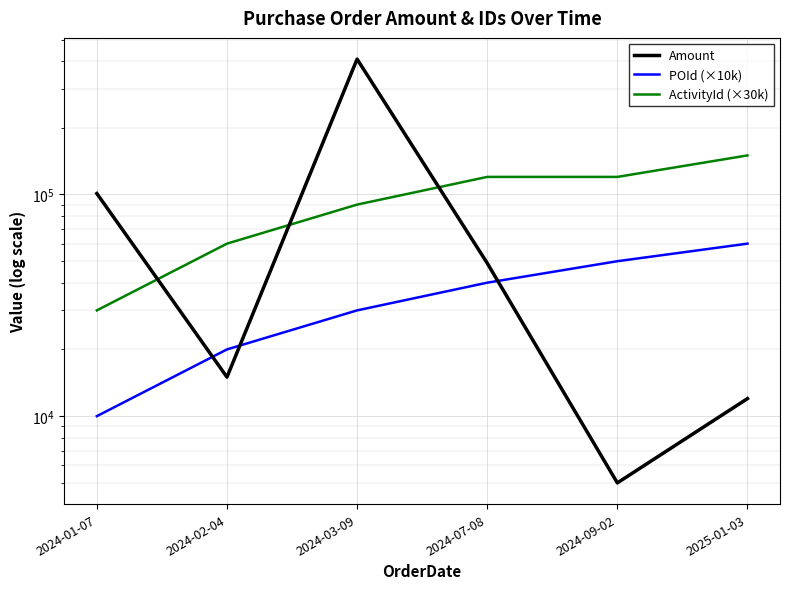

What is the label of the 6th point from the left?

2025-01-03